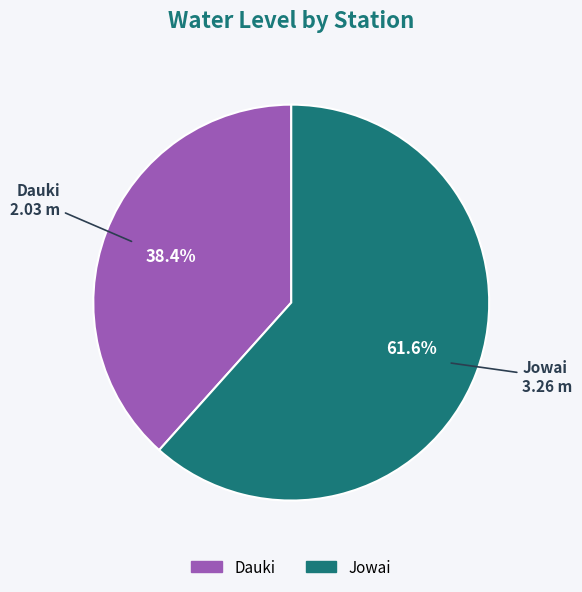

What percentage do Dauki and Jowai together represent?

100.0%